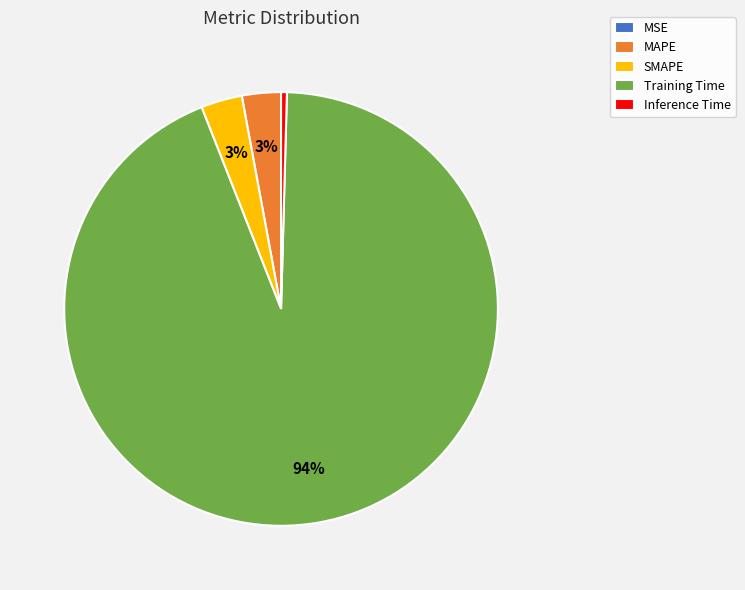

Which category has the biggest portion of the pie?

Training Time